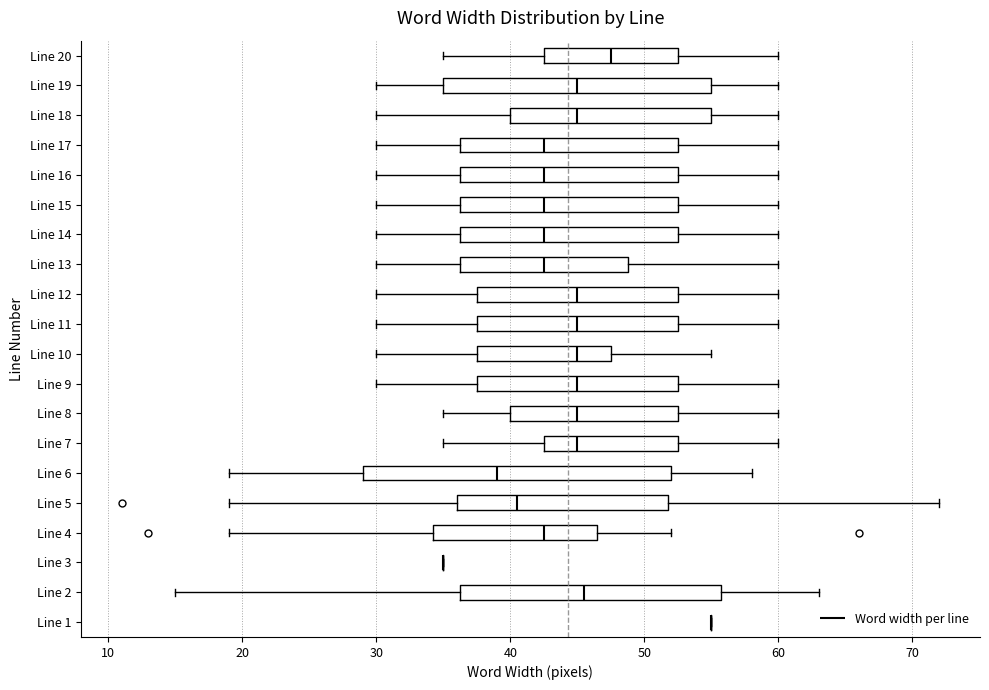

Reading bottom to top, read every box against the x-axis: the position of its median line, the range the box covers, and the ends of its whiskers. The values are not printed on the chart, so give them approximately, as read against the axis.

Line 1: box collapsed to a line at 55, whiskers 55 to 55
Line 2: median 46, box 36 to 56, whiskers 15 to 63
Line 3: box collapsed to a line at 35, whiskers 35 to 35
Line 4: median 43, box 34 to 47, whiskers 19 to 52
Line 5: median 41, box 36 to 52, whiskers 19 to 72
Line 6: median 39, box 29 to 52, whiskers 19 to 58
Line 7: median 45, box 43 to 53, whiskers 35 to 60
Line 8: median 45, box 40 to 53, whiskers 35 to 60
Line 9: median 45, box 38 to 53, whiskers 30 to 60
Line 10: median 45, box 38 to 48, whiskers 30 to 55
Line 11: median 45, box 38 to 53, whiskers 30 to 60
Line 12: median 45, box 38 to 53, whiskers 30 to 60
Line 13: median 43, box 36 to 49, whiskers 30 to 60
Line 14: median 43, box 36 to 53, whiskers 30 to 60
Line 15: median 43, box 36 to 53, whiskers 30 to 60
Line 16: median 43, box 36 to 53, whiskers 30 to 60
Line 17: median 43, box 36 to 53, whiskers 30 to 60
Line 18: median 45, box 40 to 55, whiskers 30 to 60
Line 19: median 45, box 35 to 55, whiskers 30 to 60
Line 20: median 48, box 43 to 53, whiskers 35 to 60